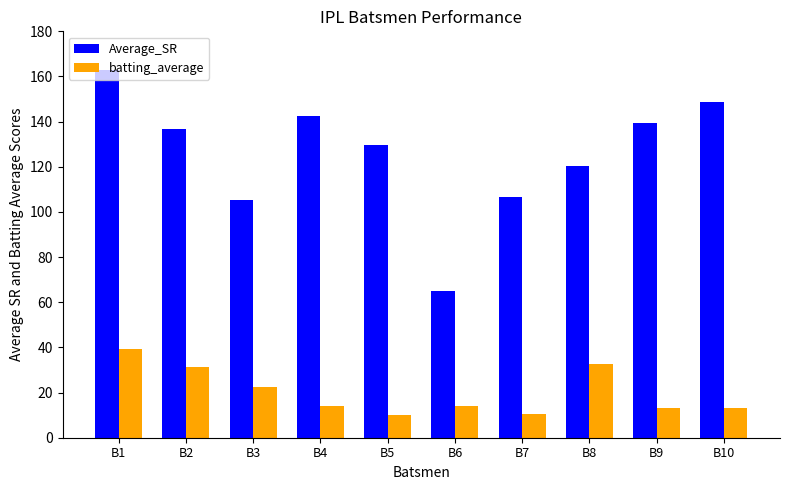

At which category is the sum across all series the highest?

B1